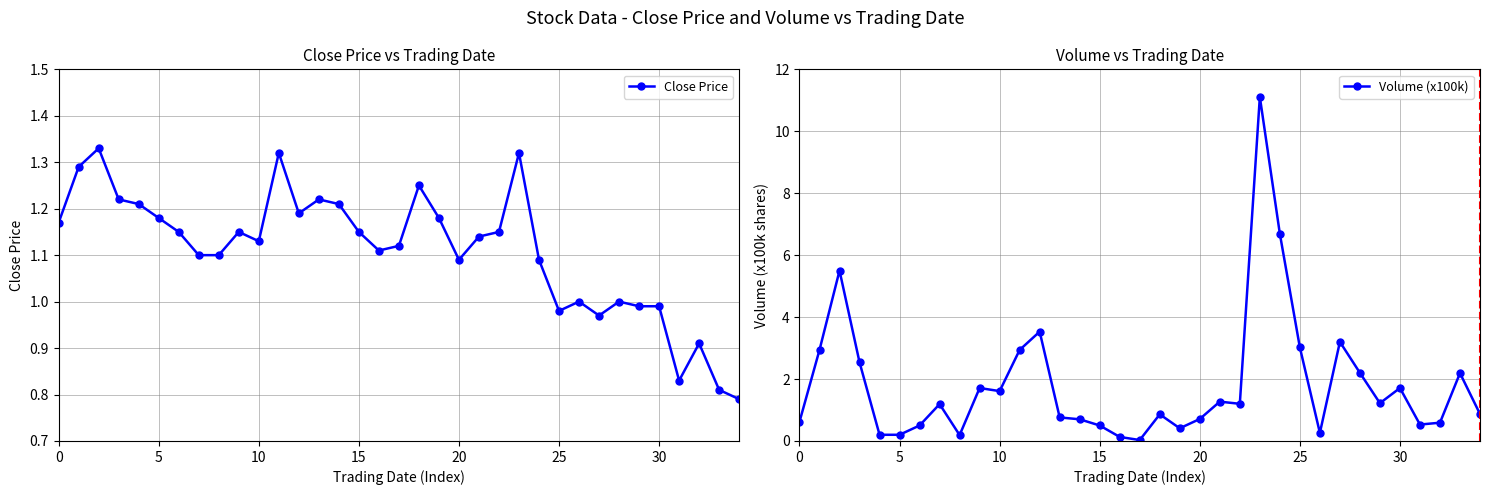

After their last crossing, which series has the higher values: Close Price or Volume (x100k)?

Volume (x100k)